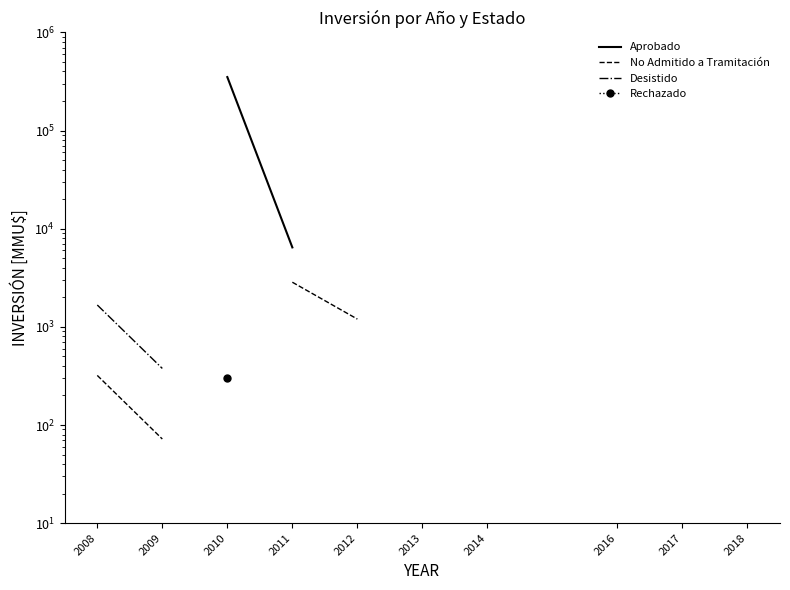

What are all the series names shown in the legend?

Aprobado, No Admitido a Tramitación, Desistido, Rechazado